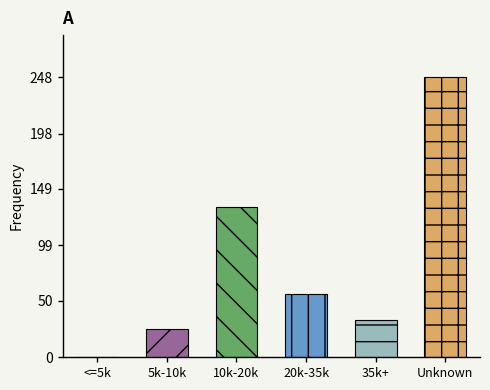

What position from the right is 5k-10k?

5